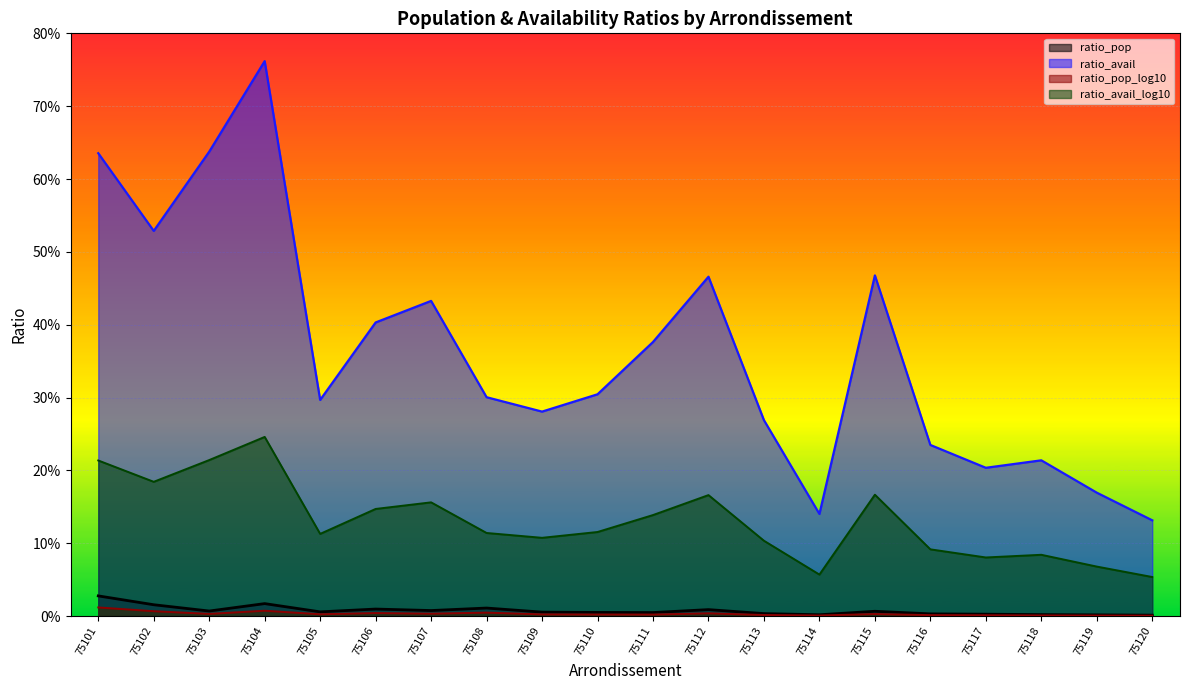

Which has a higher value, 75108 or 75113?

75108